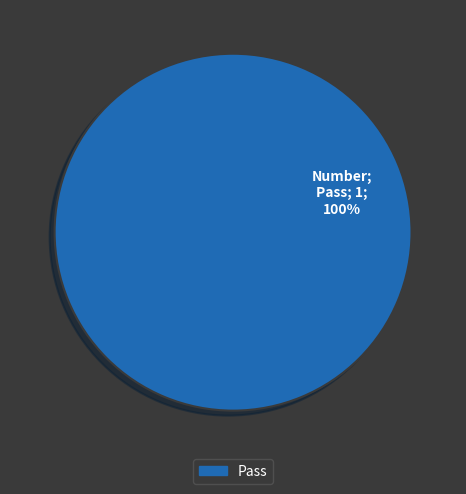

Is there any slice that represents more than half of the pie?

Yes